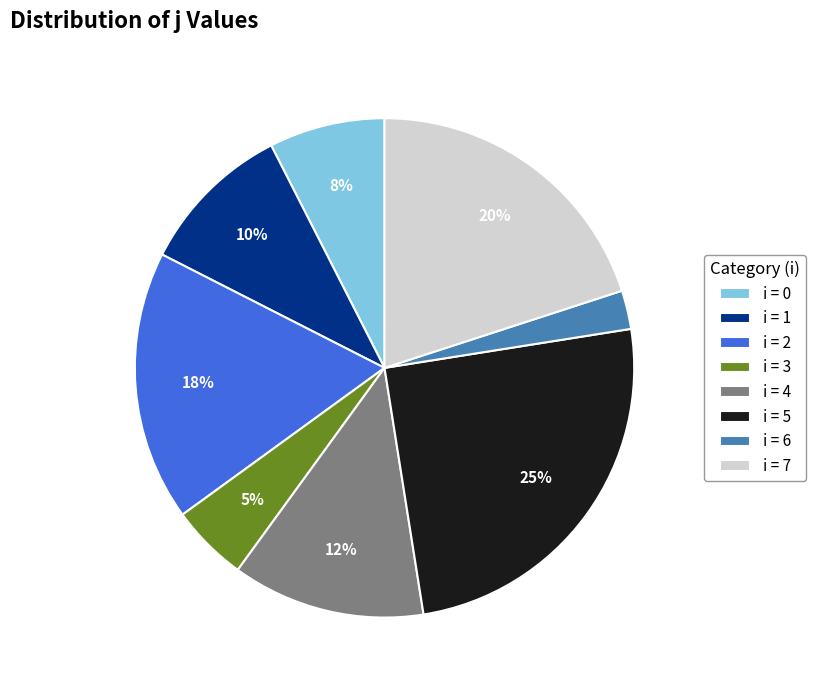

Rank the categories by value from lowest to highest.

i = 6, i = 3, i = 0, i = 1, i = 4, i = 2, i = 7, i = 5